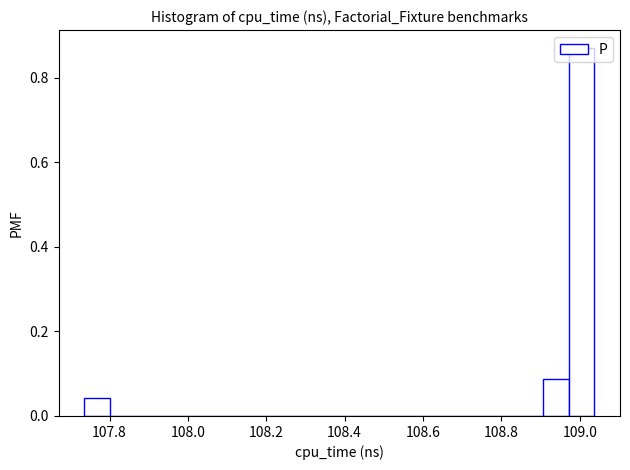

Read against the x-axis, roughly where is the centre of the tallest bar?

109.00